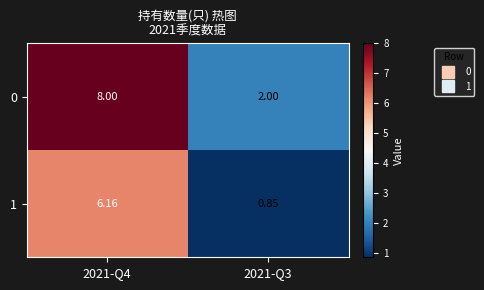

How many distinct data groups are displayed?

2